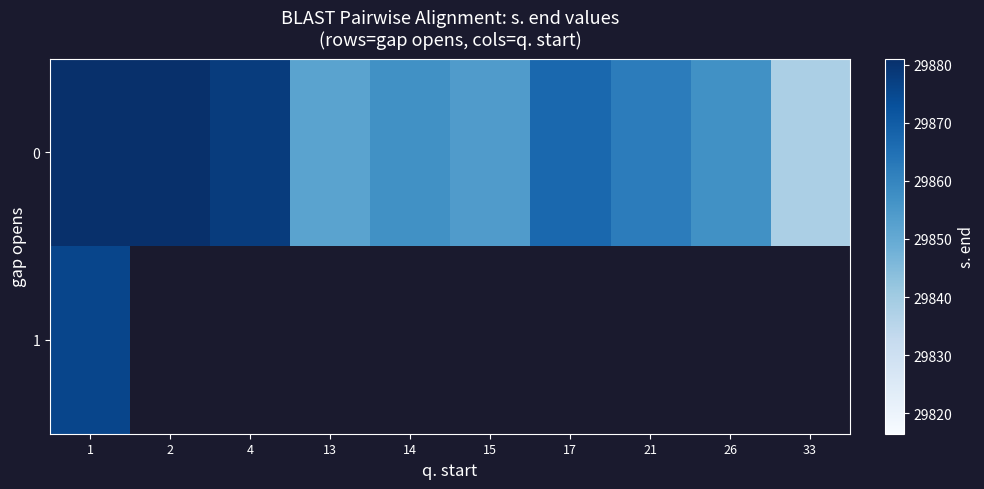

At how many categories does at least one series exceed 29853?

8